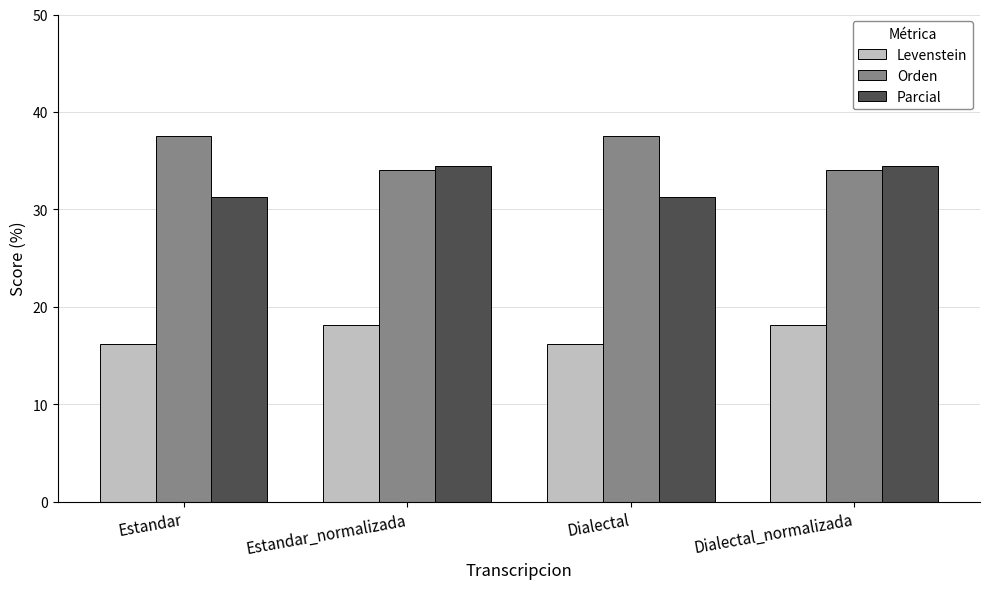

What is the difference between the maximum and minimum values in the Levenstein series?

2.0